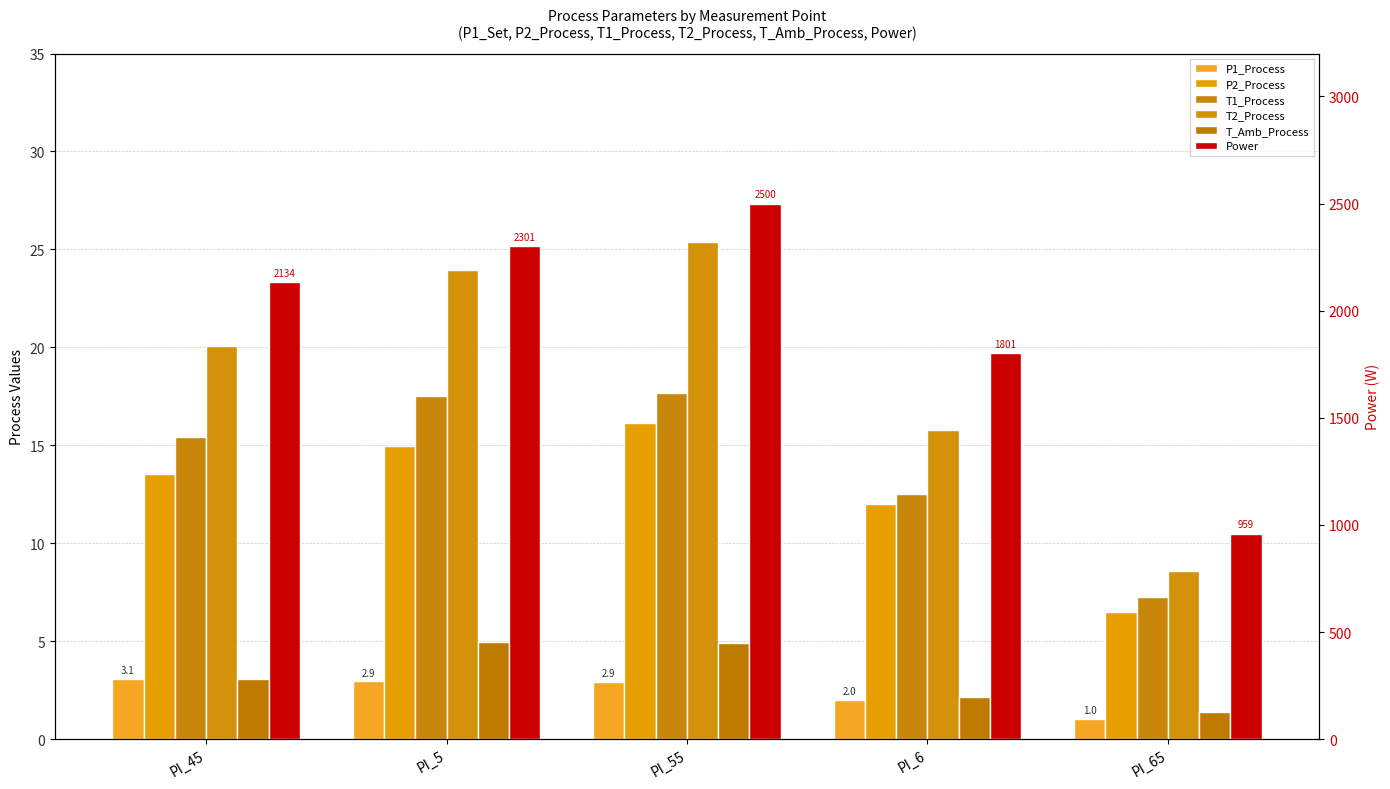

Between PI_55 and PI_6, which series saw the biggest shift?

Power